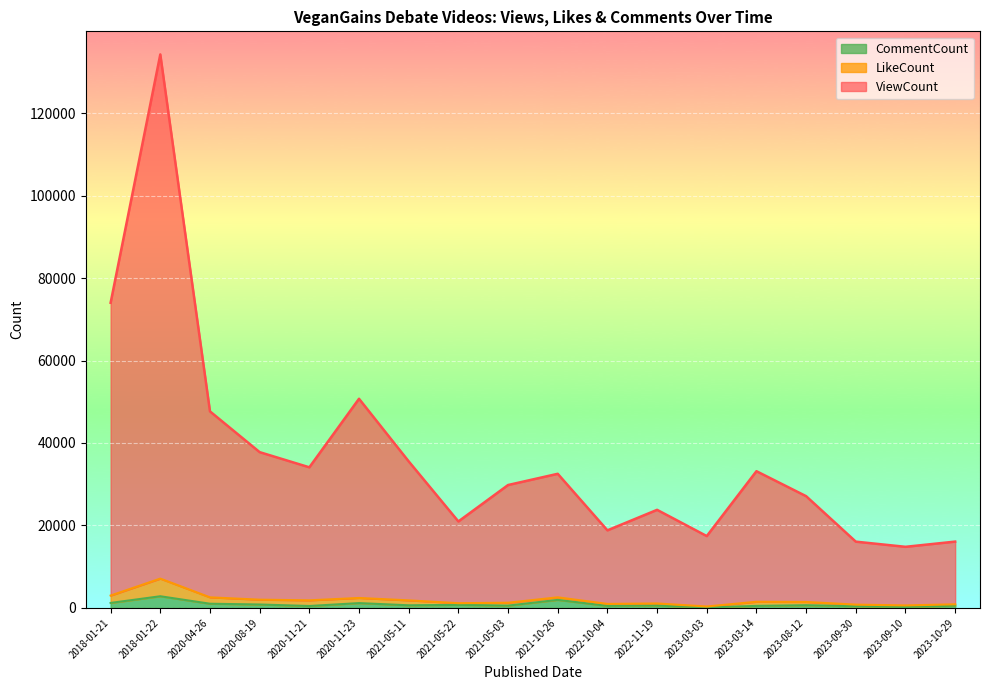

True or false: CommentCount has more than 0 interior local peaks.

True